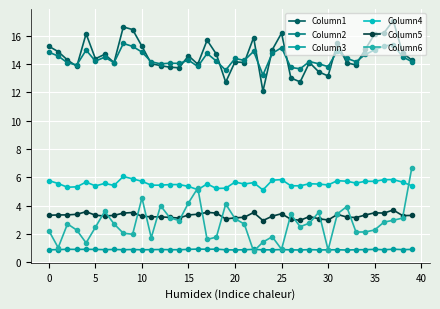

Which series has the largest range (max minus min)?

Column6